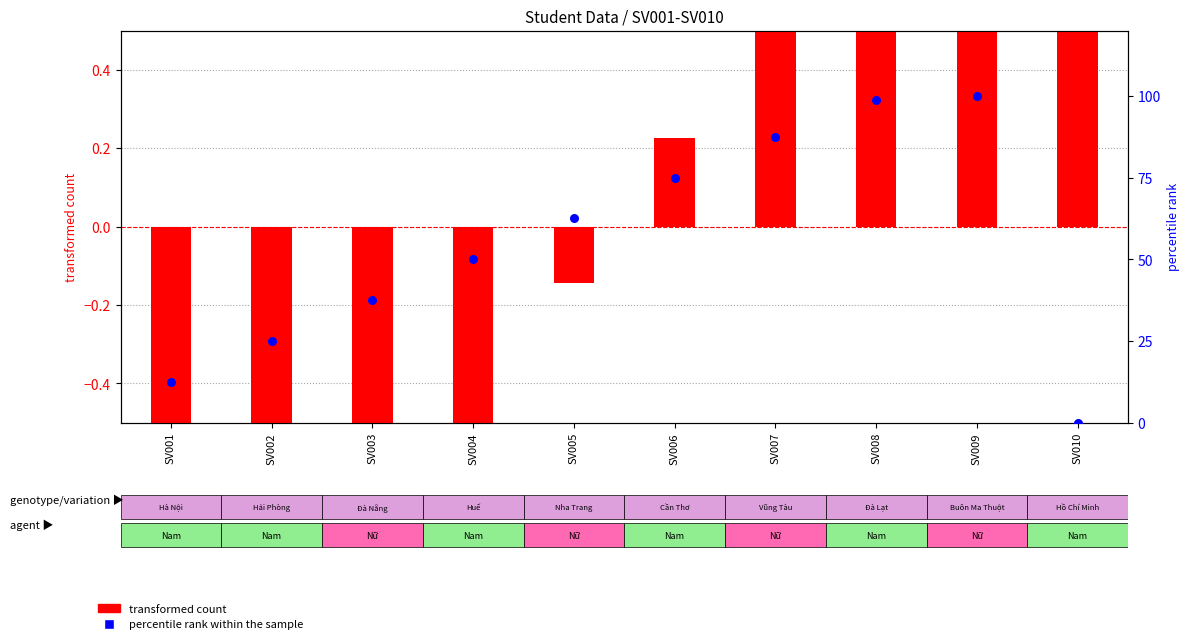

Which series reaches the maximum Y coordinate?

percentile rank within the sample